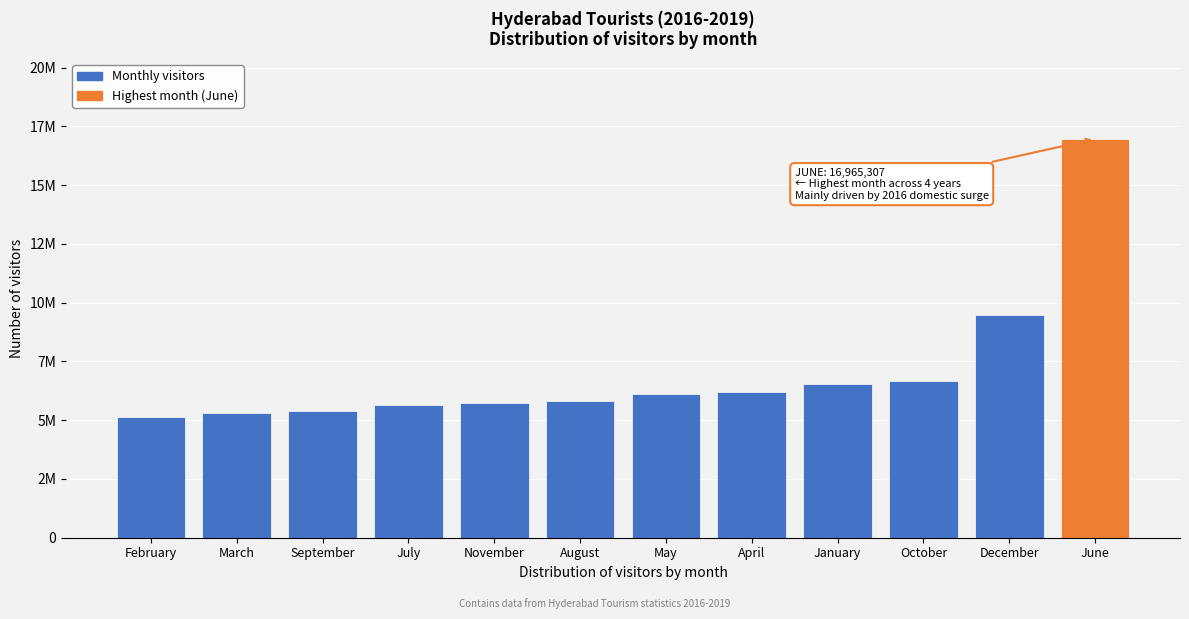

Does the chart contain any negative values?

No